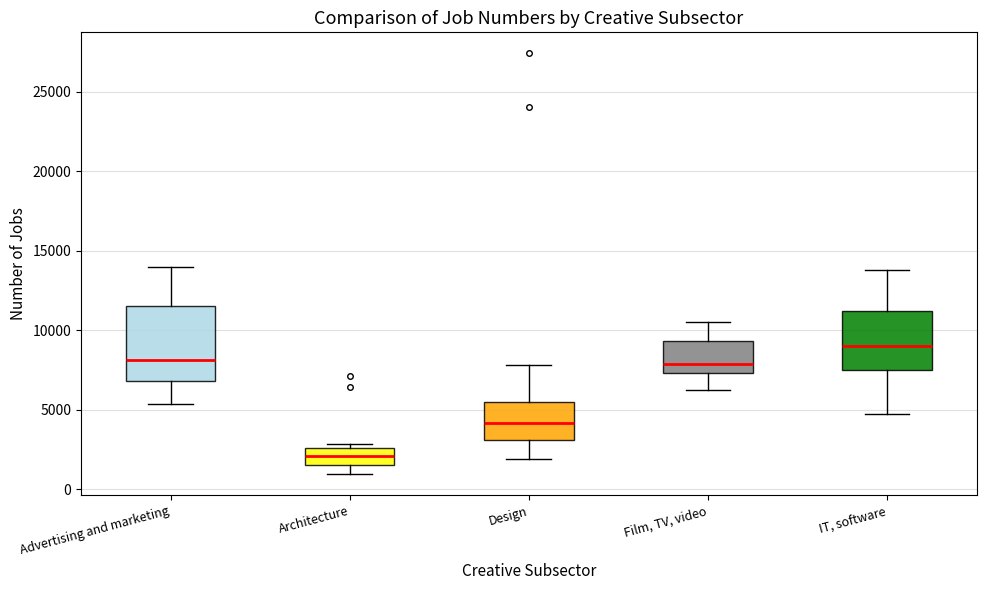

Which box has the lowest median line?

Architecture